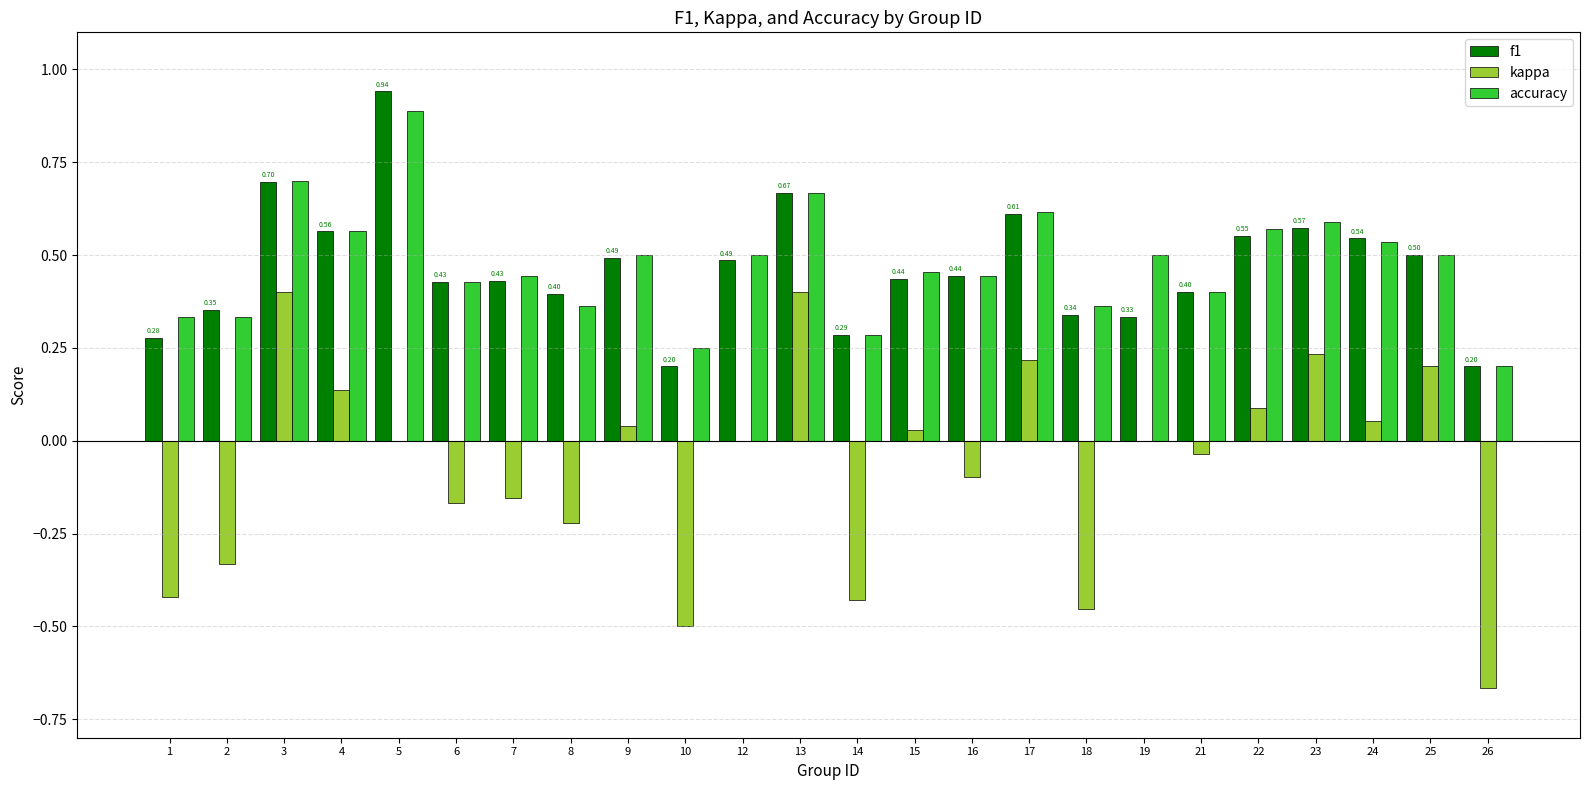

What are all the series names shown in the legend?

f1, kappa, accuracy